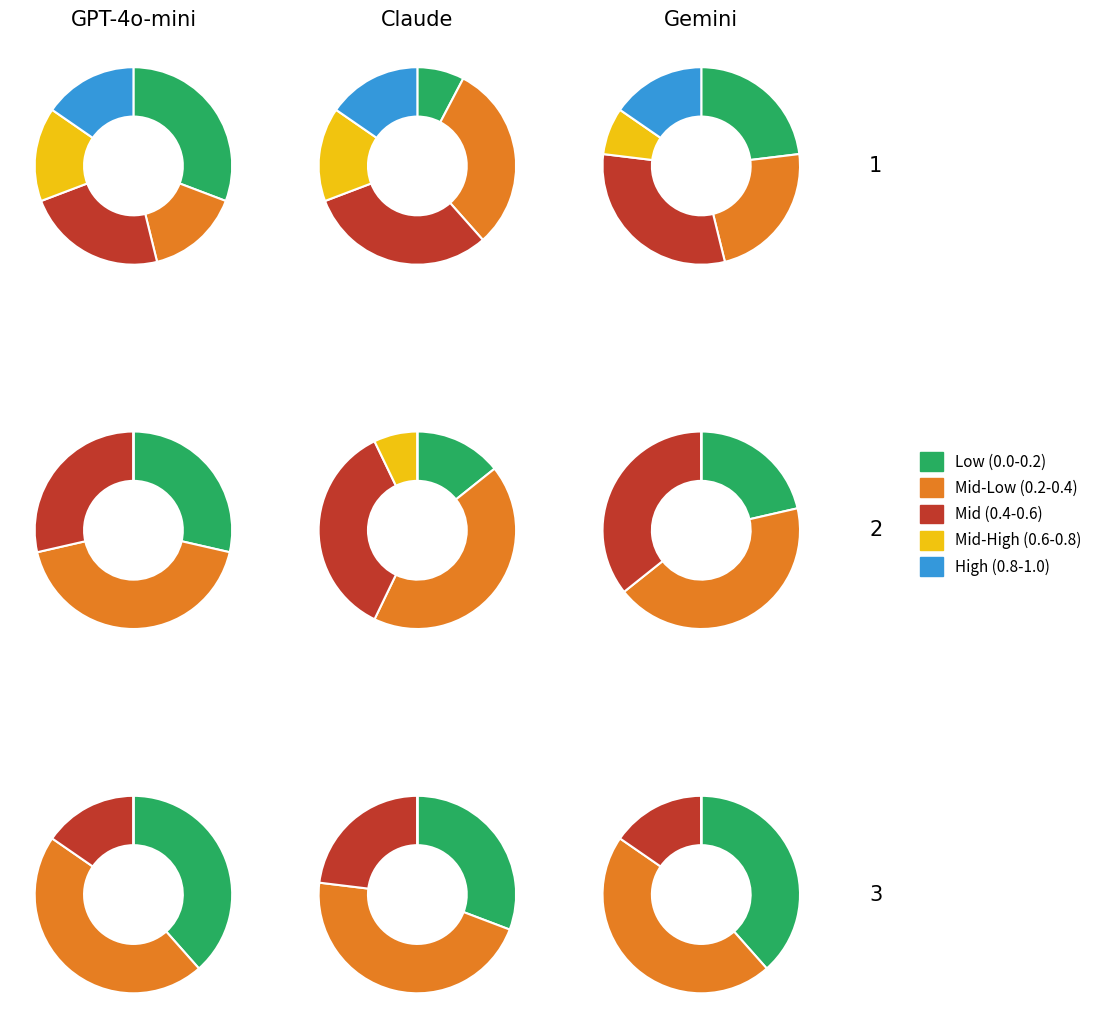

To the nearest percent, what is the difference between the 23 and 31 slice percentages?

3%